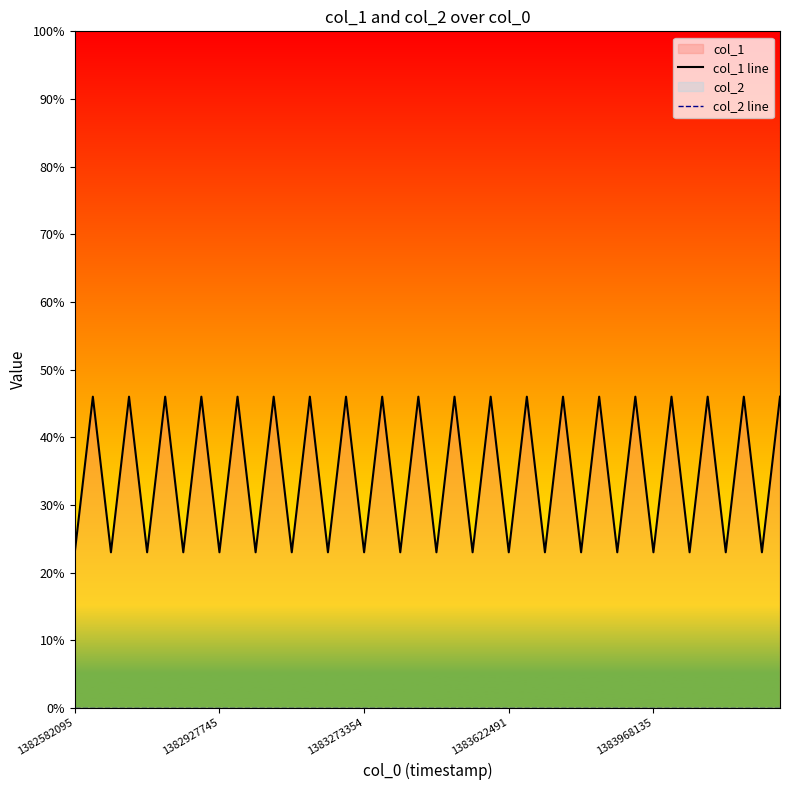

At which label does col_2 line reach its minimum?

1382582095